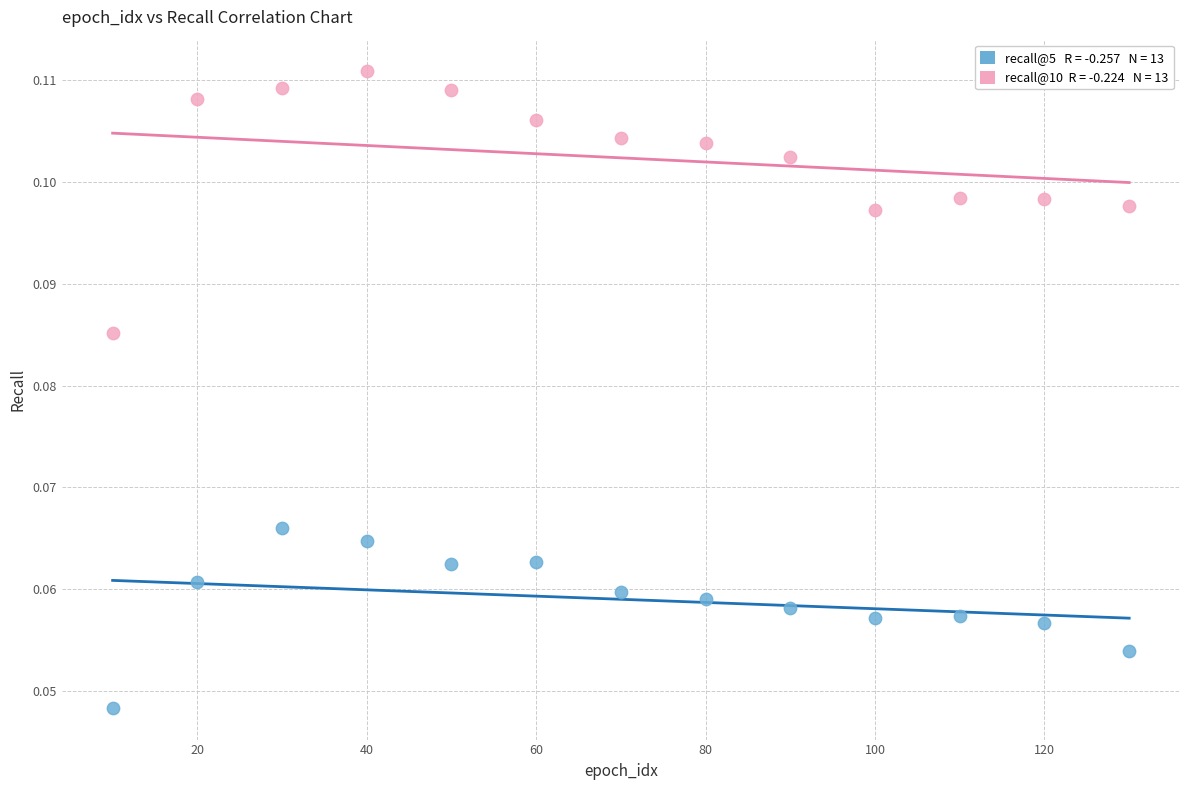

Across all data points, what is the range of X values (max minus min)?

120.0